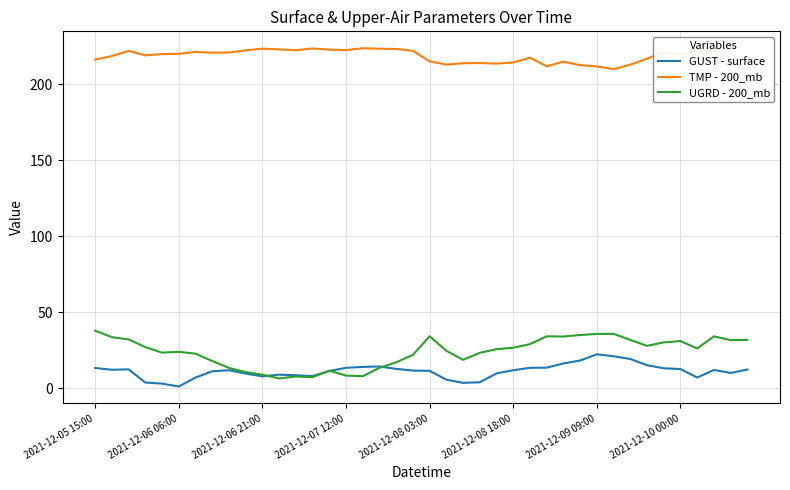

Which series has the largest total across all categories?

TMP - 200_mb